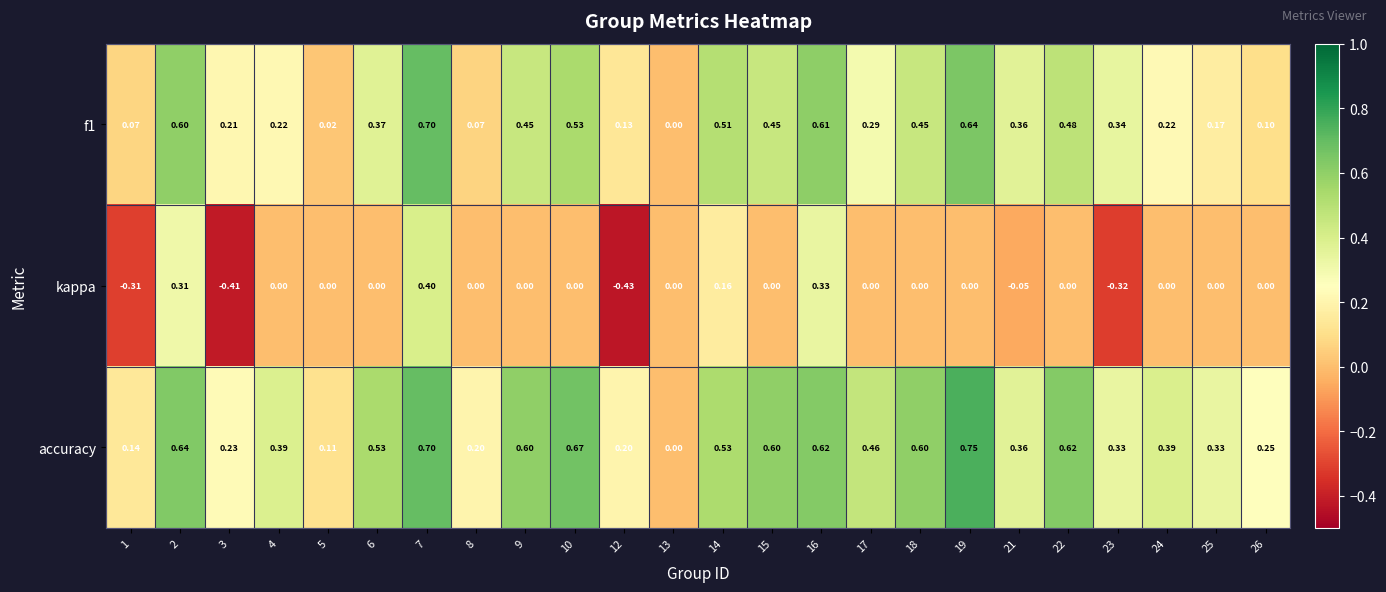

Between 8 and 23, which series saw the biggest shift?

kappa